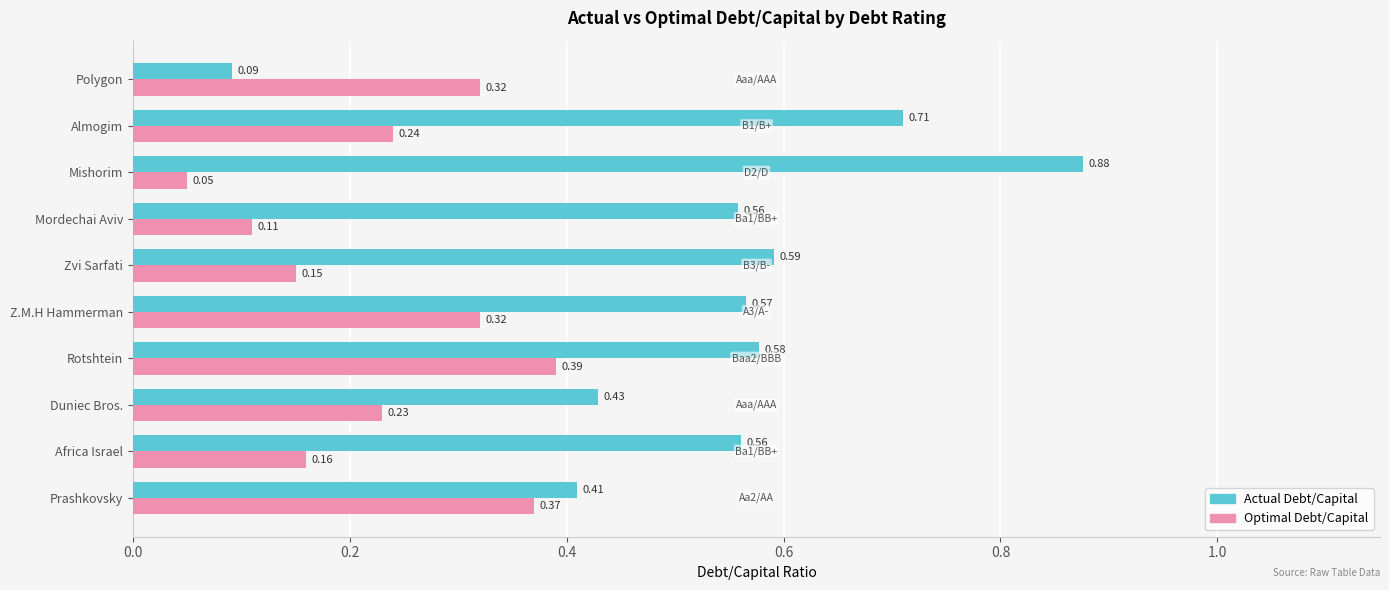

What are all the series names shown in the legend?

Actual Debt/Capital, Optimal Debt/Capital